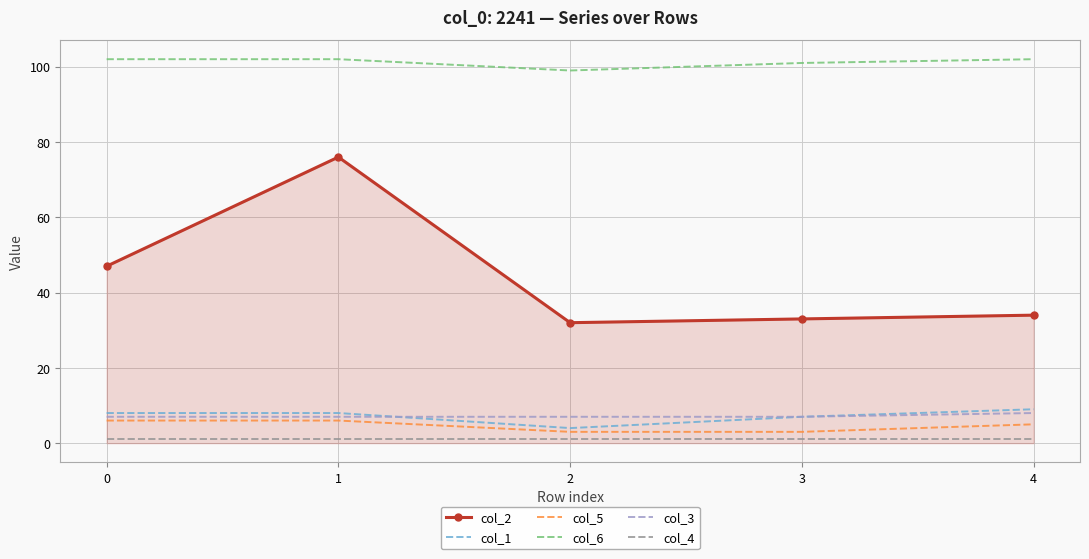

Is it true that col_5 equals 6 at 0?

True